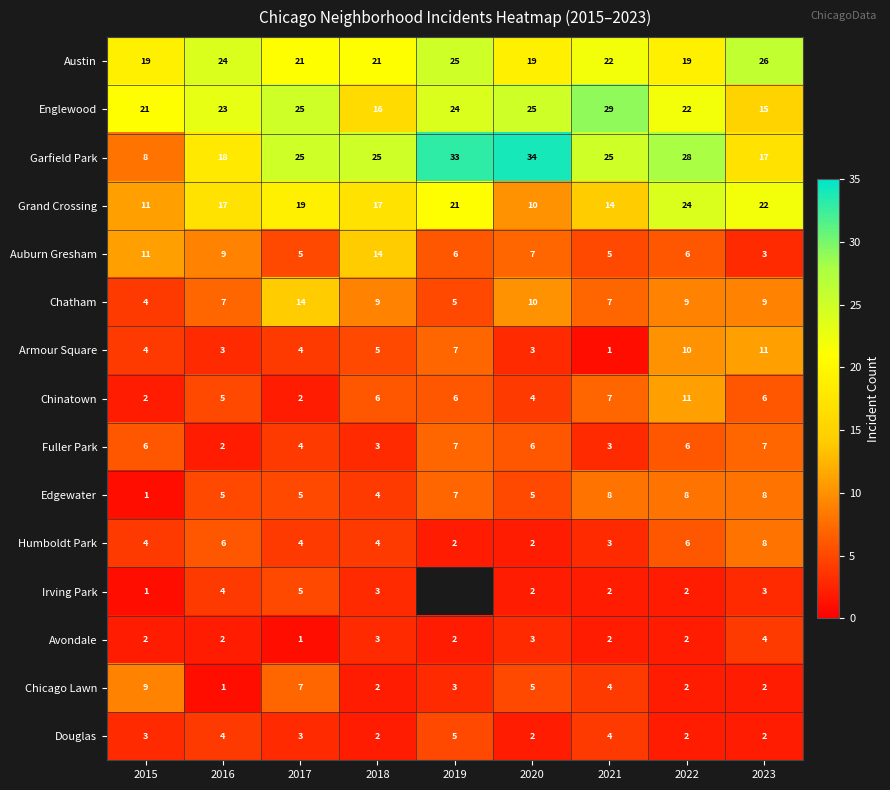

The Irving Park series shows 3 at 2023. True or false?

True